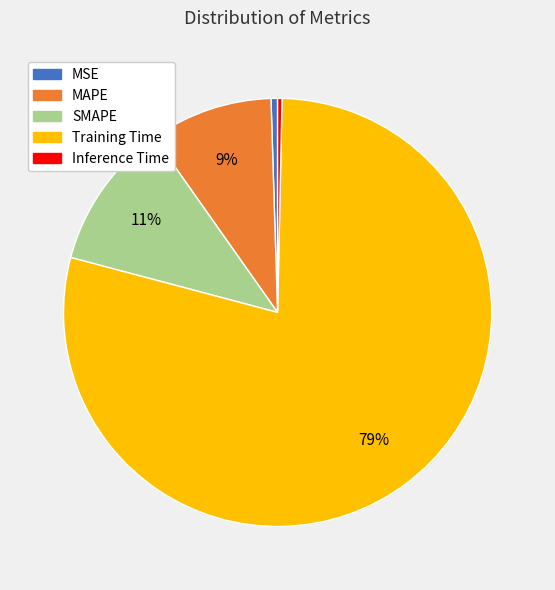

How many slices are in this pie chart?

5